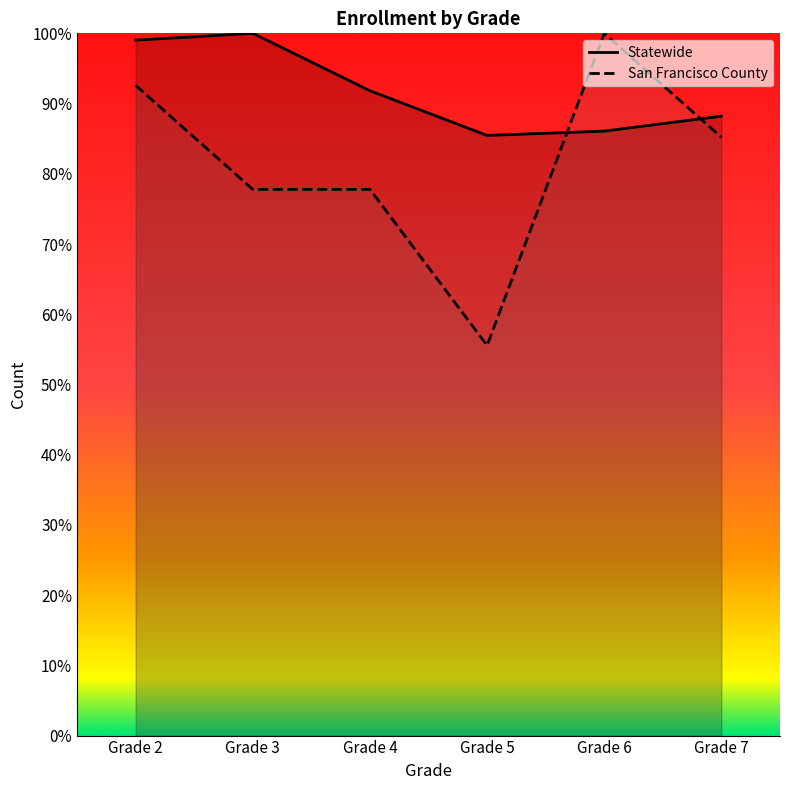

The value of San Francisco County at Grade 2 is 0.6. True or false?

False